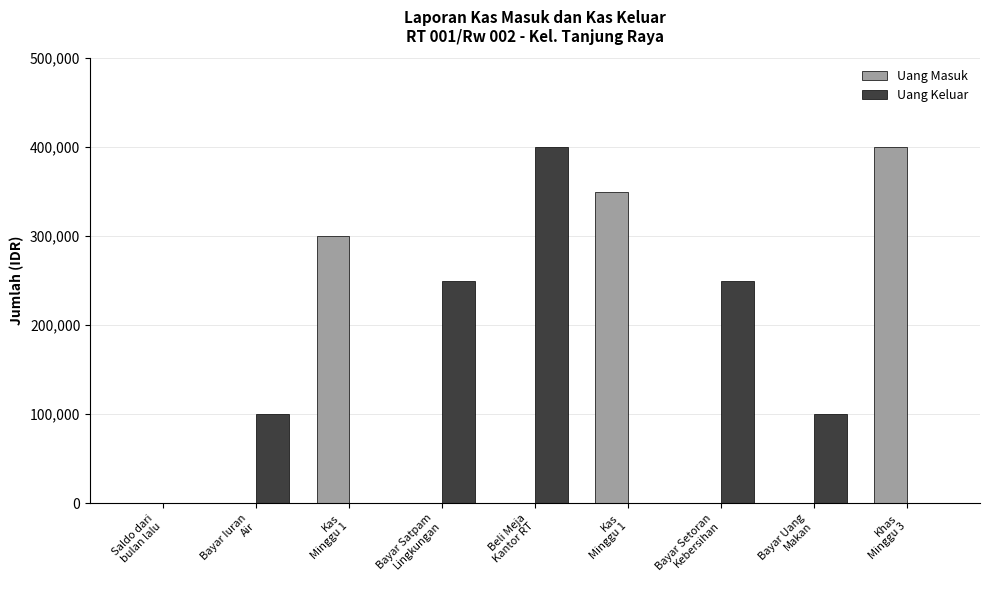

List the series in order of their overall mean, highest first.

Uang Keluar, Uang Masuk